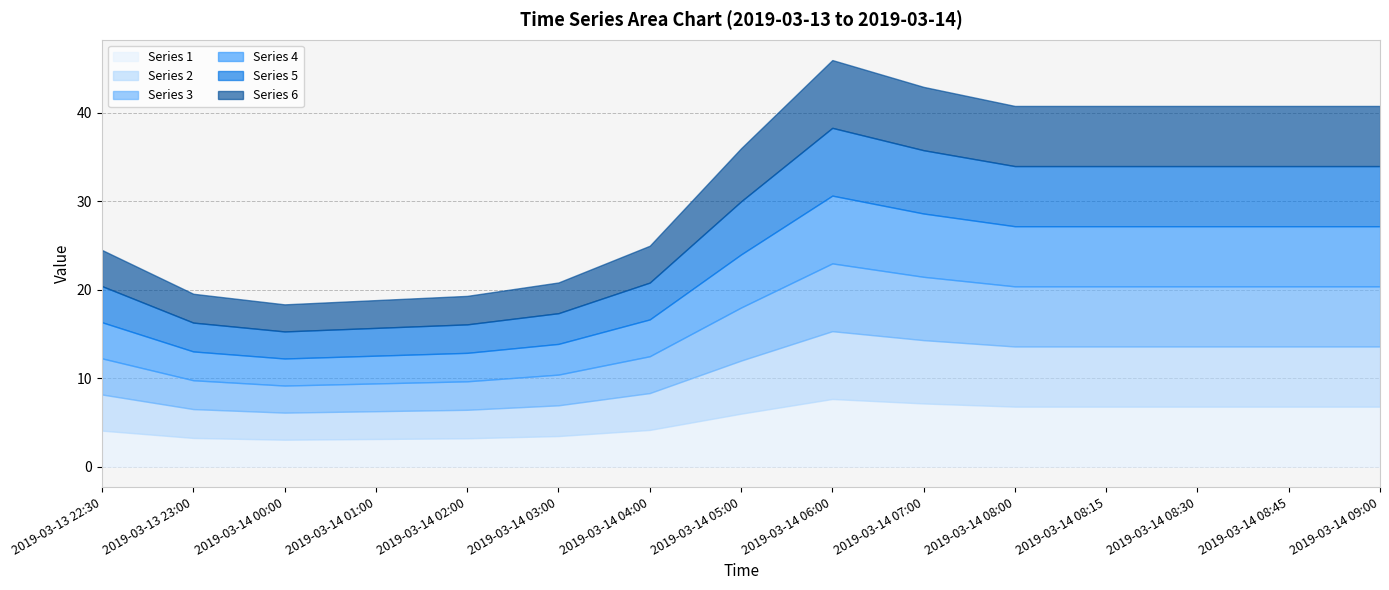

What is the minimum value for 1?

3.1